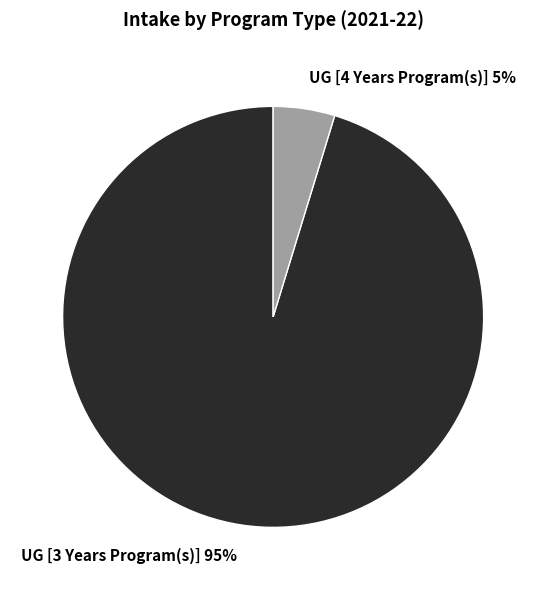

To the nearest percent, what percentage of the pie is UG [4 Years Program(s)]?

5%